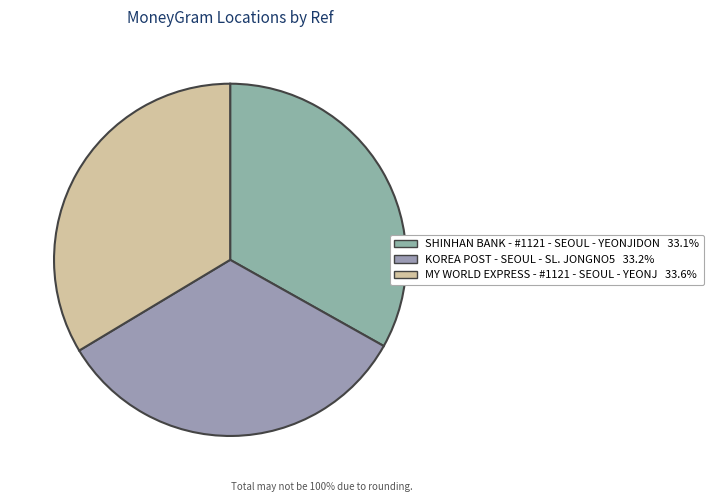

Is it true that SHINHAN BANK - #1121 - SEOUL - YEONJIDON is 33% of the pie?

True